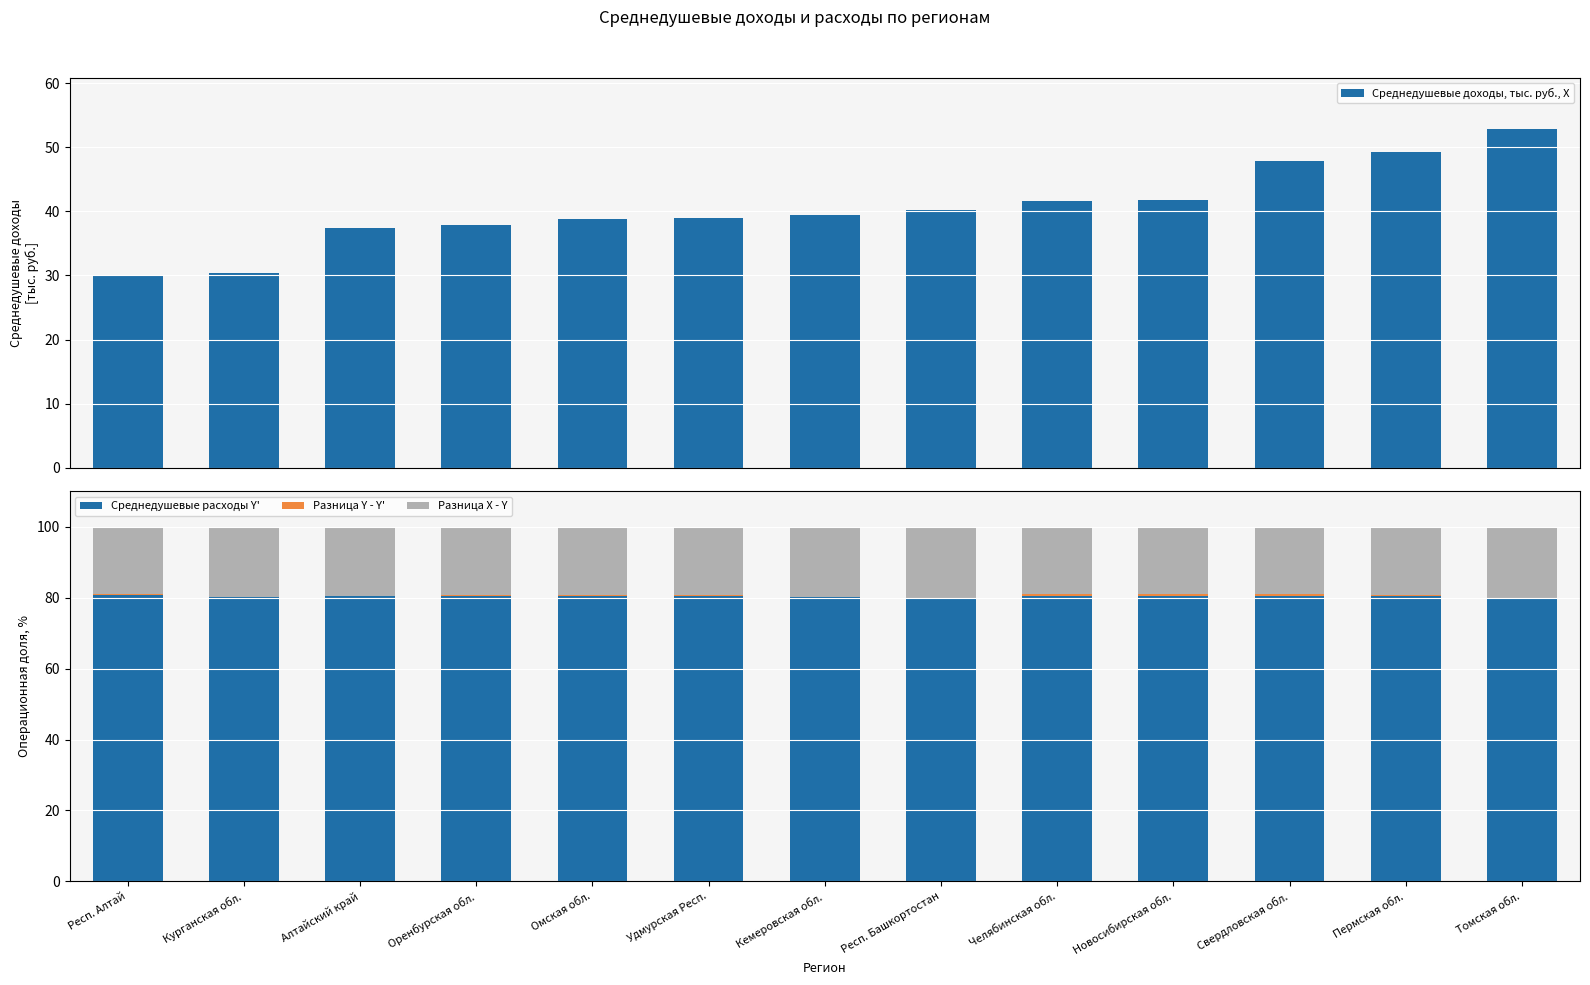

Which series has the largest total across all categories?

Среднедушевые расходы Y'